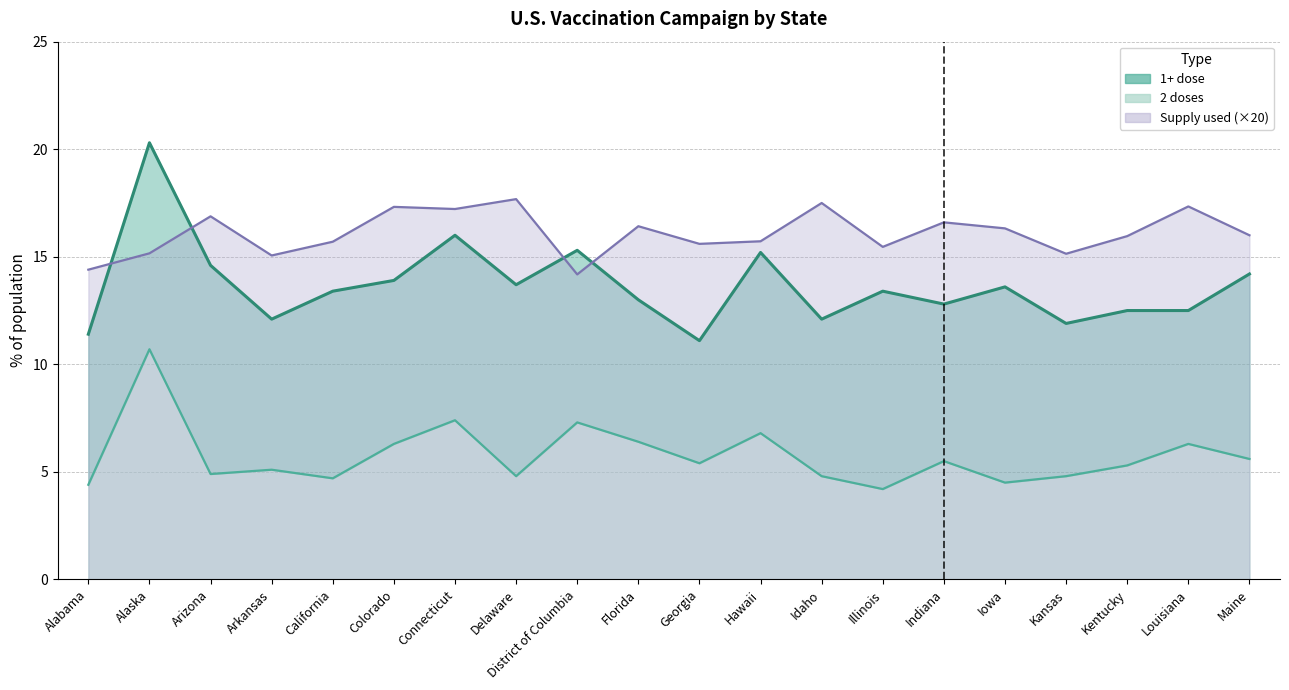

What is the value of the 2 doses point at the 4th from the left?

5.1